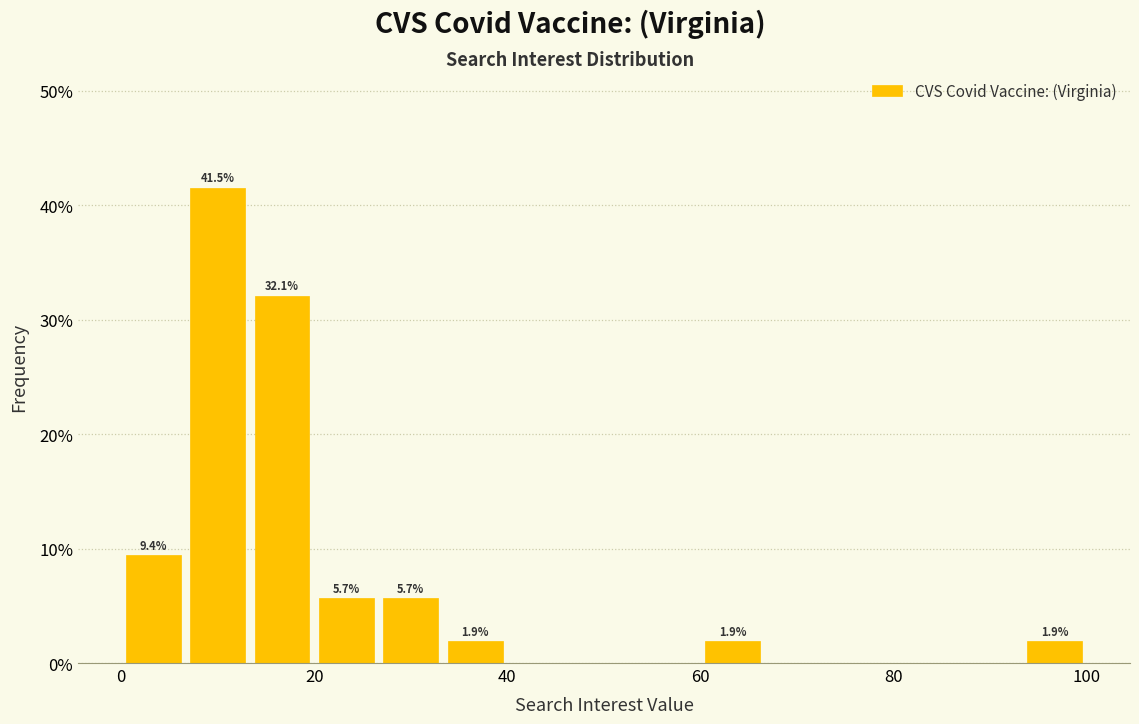

Around what value on the x-axis is the tallest bar? Give the approximate position of its centre, as read against the axis.

10